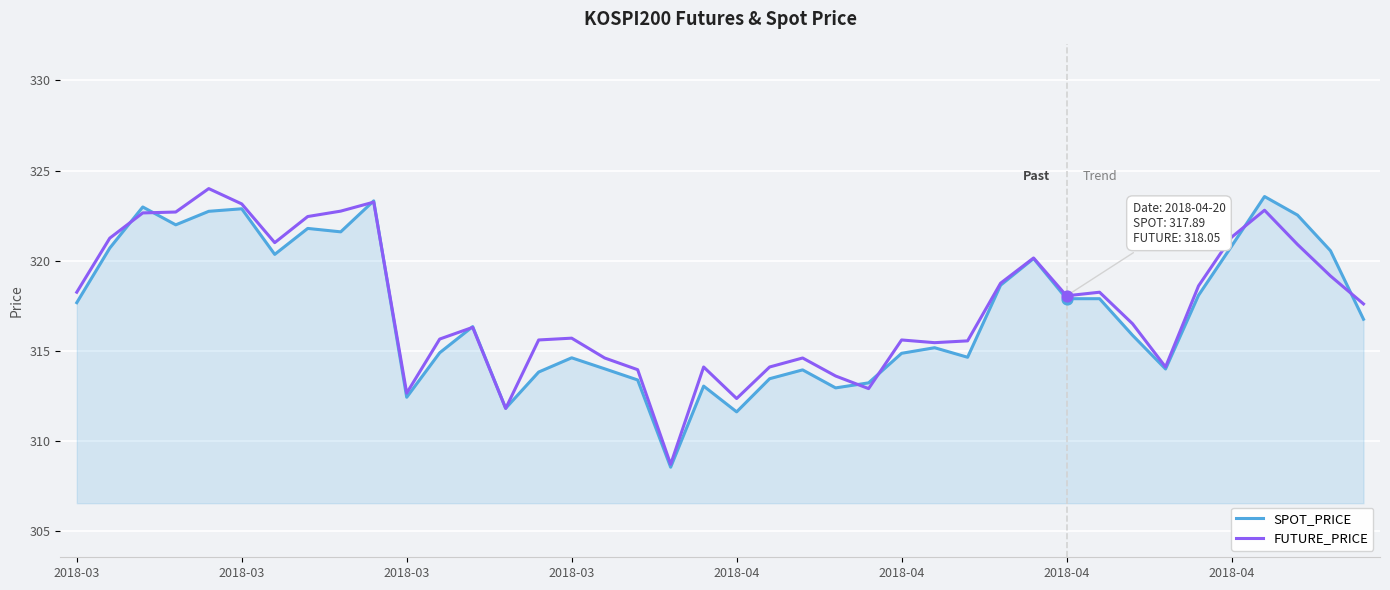

What is the minimum value for SPOT_PRICE?

308.5